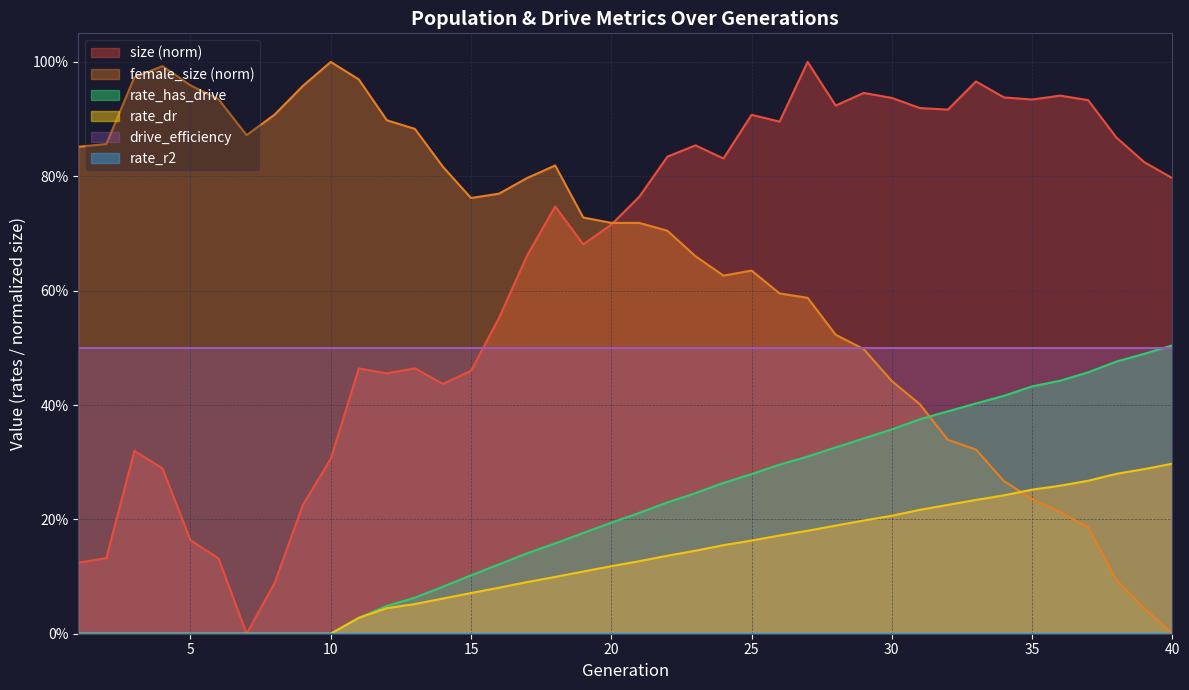

Does the chart have visible grid lines?

Yes